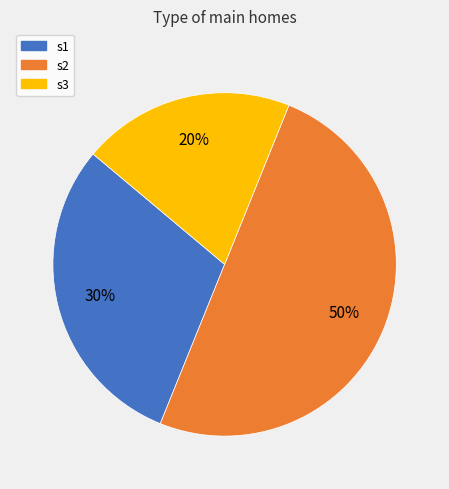

Does s1 account for over 50% of the chart?

No